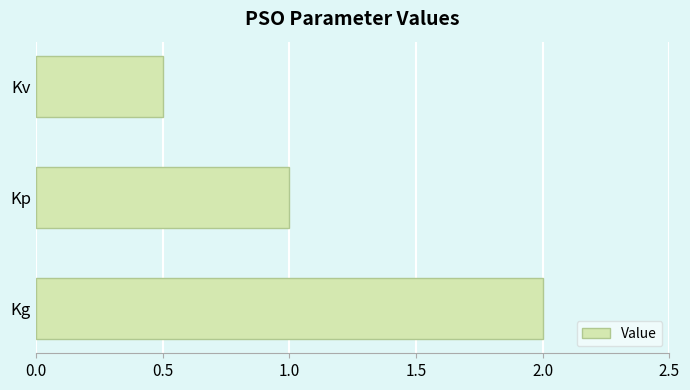

Reading top to bottom, transcribe all the data shown in this chart.

0.5	1.0	2.0